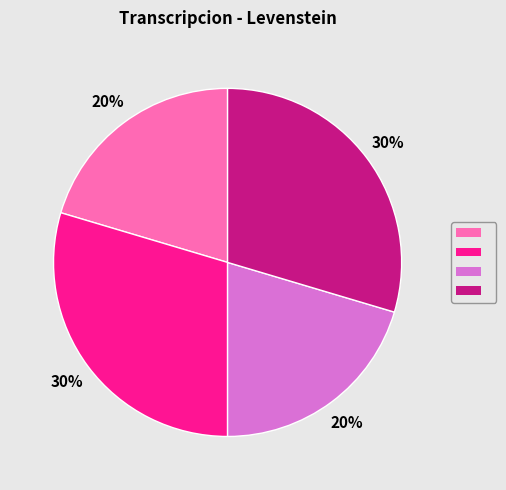

Is there a majority slice in this chart?

No